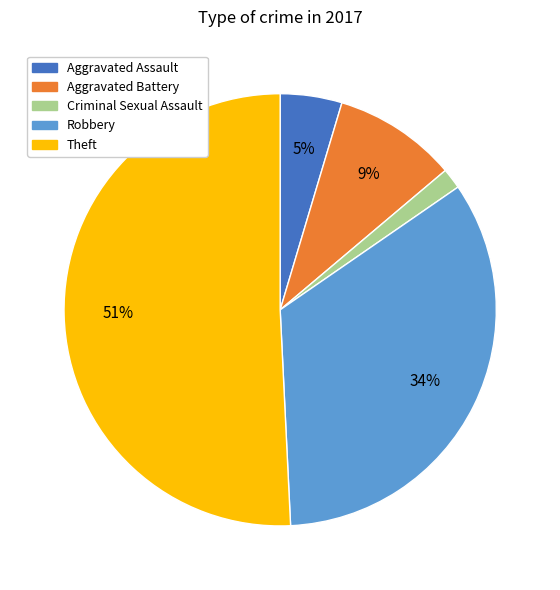

To the nearest percent, what is the average slice percentage?

20%